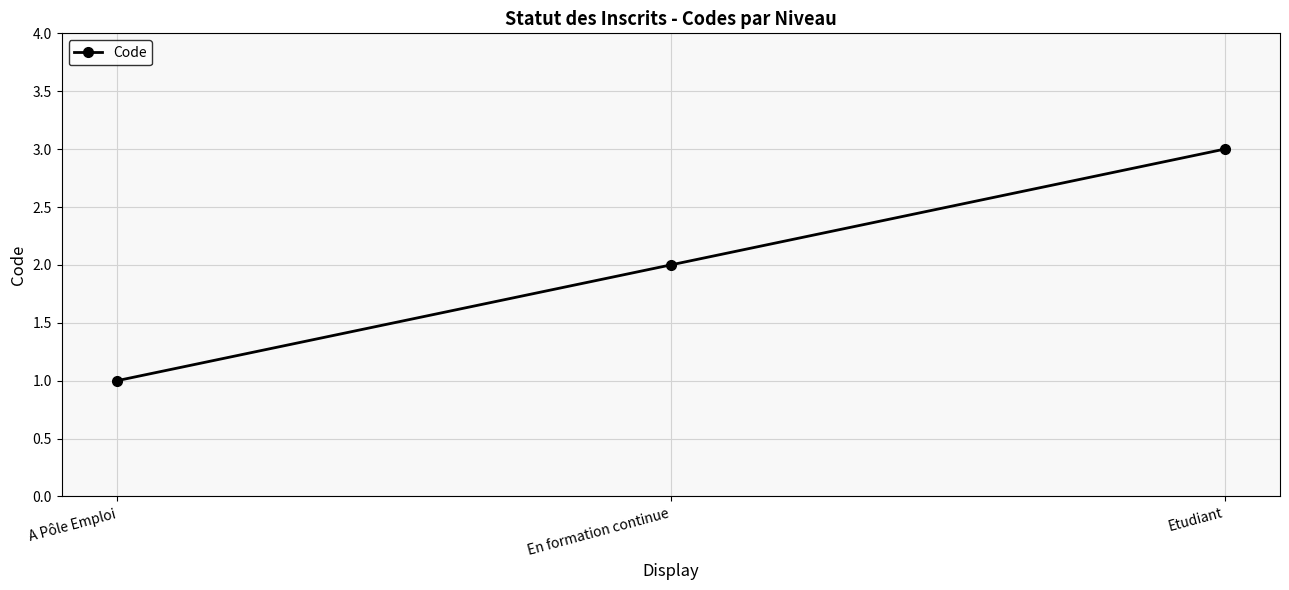

Count the number of categories in the chart.

3